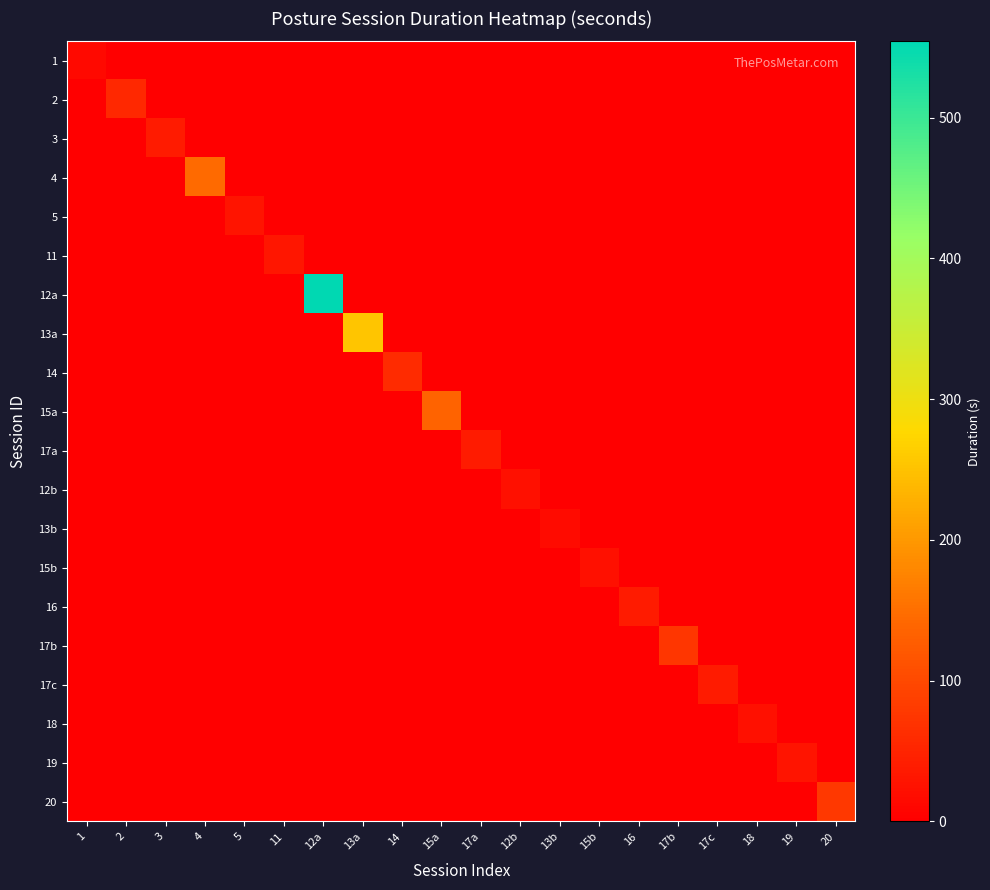

List the series in order of their peak value, lowest first.

1, 13b, 12b, 18, 15b, 5, 19, 11, 17c, 16, 17a, 3, 2, 14, 17b, 20, 15a, 4, 13a, 12a